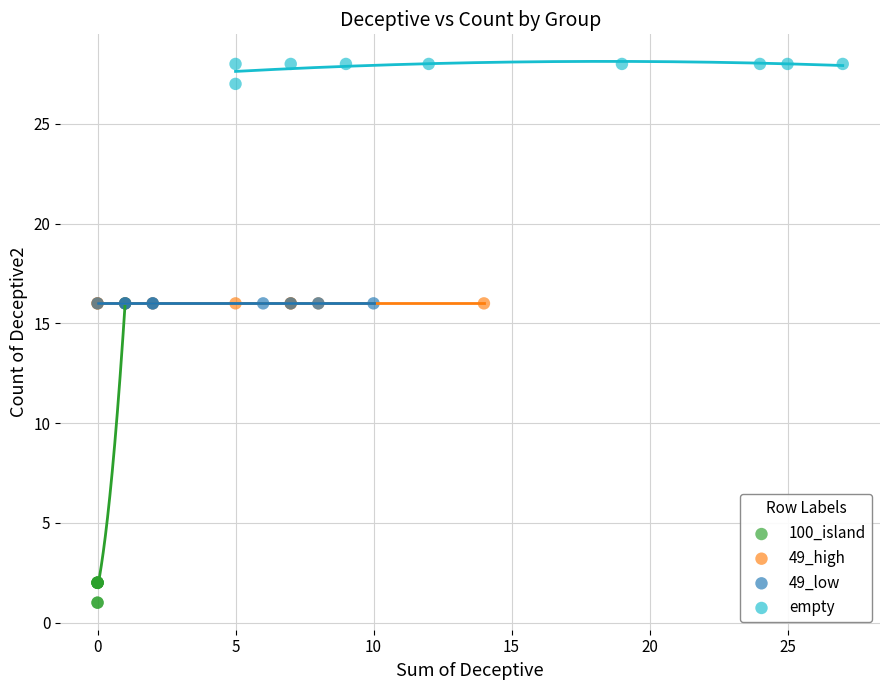

Which series contains the lowest Y value?

100_island